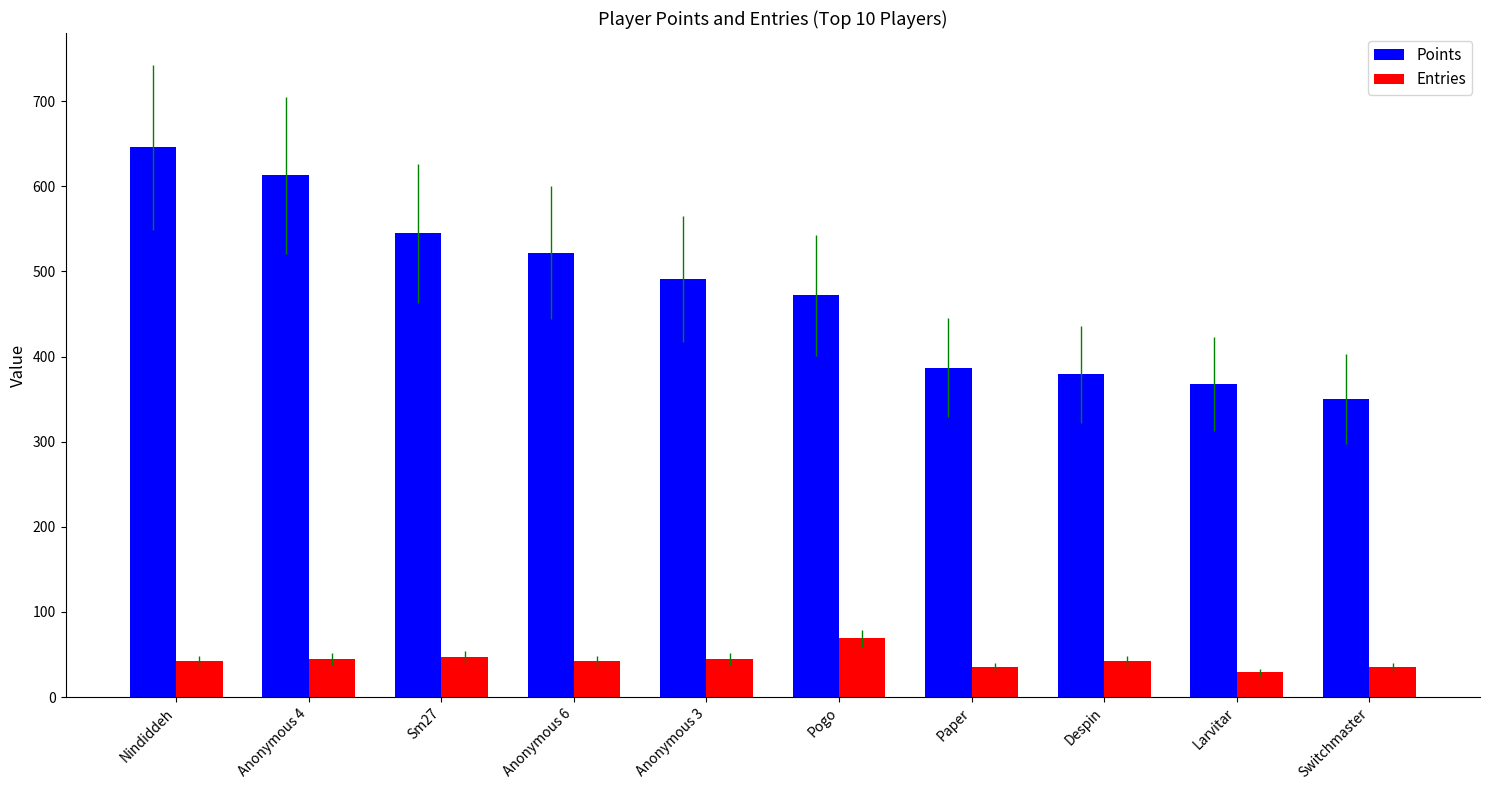

What is the value of the Entries bar at the 7th from the left?

35